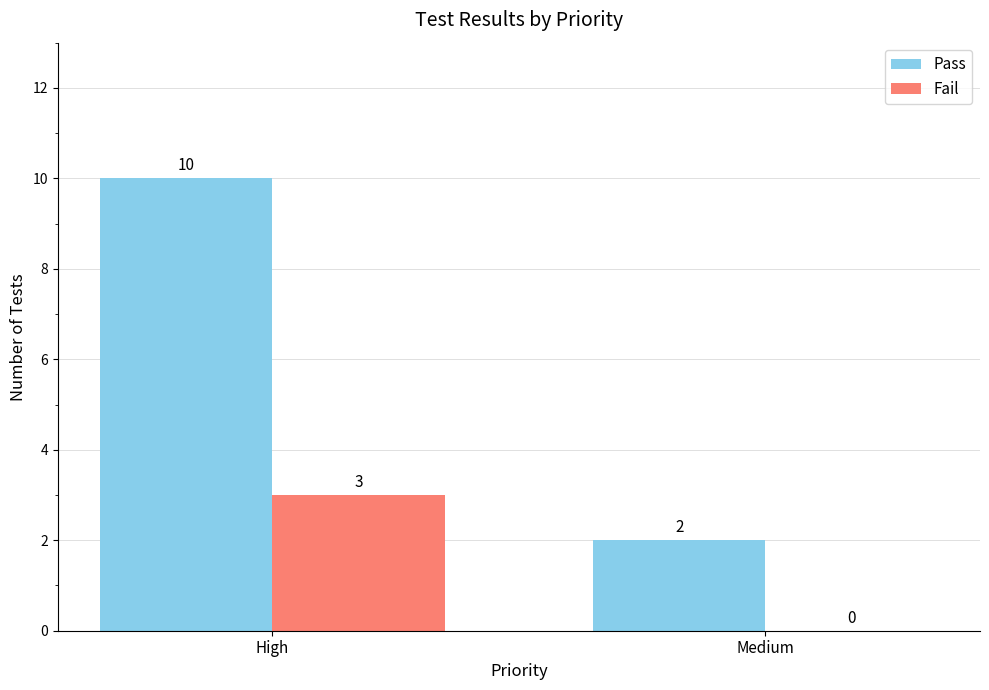

Reading right to left, what are all the values shown in this chart?

Pass: 2	10
Fail: 0	3